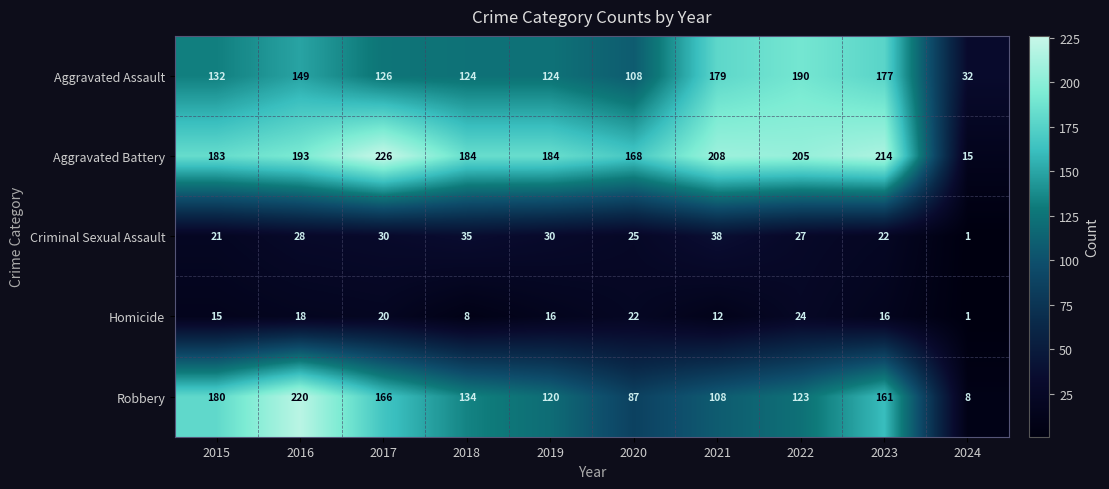

Which series changed the most between 2020 and 2021?

Aggravated Assault